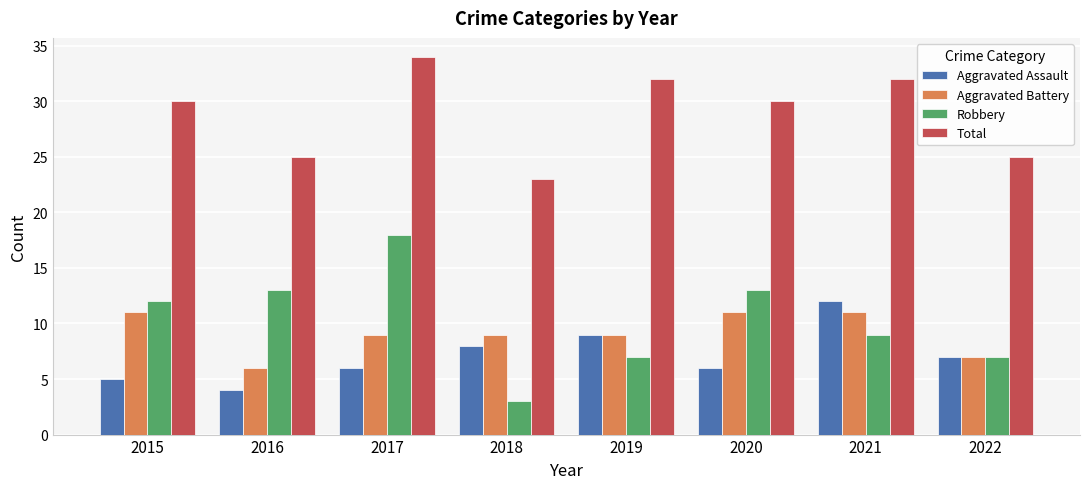

Rank the series by their maximum value, from highest to lowest.

Total, Robbery, Aggravated Assault, Aggravated Battery